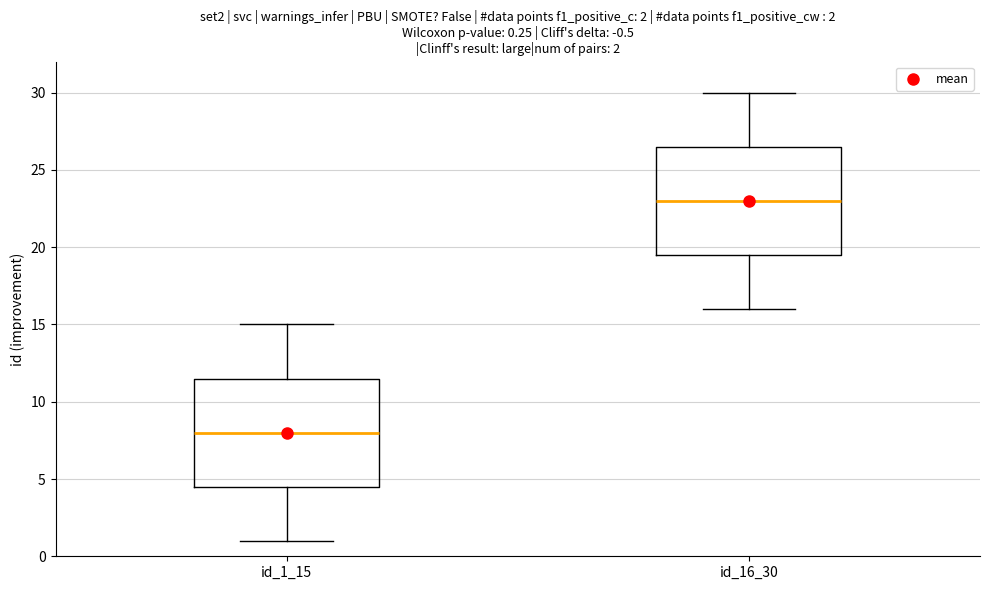

Which box has the lowest median line?

id_1_15